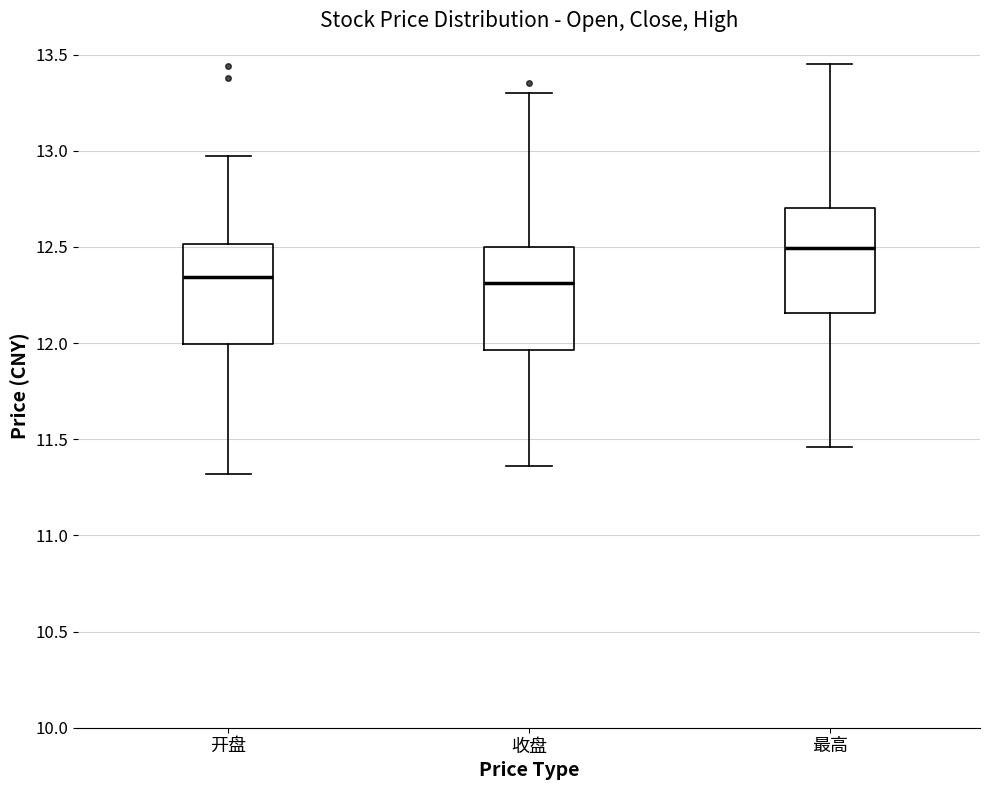

Reading left to right, read every box against the y-axis: the position of its median line, the range the box covers, and the ends of its whiskers. The values are not printed on the chart, so give them approximately, as read against the axis.

开盘: median 12.35, box 12.00 to 12.50, whiskers 11.30 to 12.95
收盘: median 12.30, box 11.95 to 12.50, whiskers 11.35 to 13.30
最高: median 12.50, box 12.15 to 12.70, whiskers 11.45 to 13.45